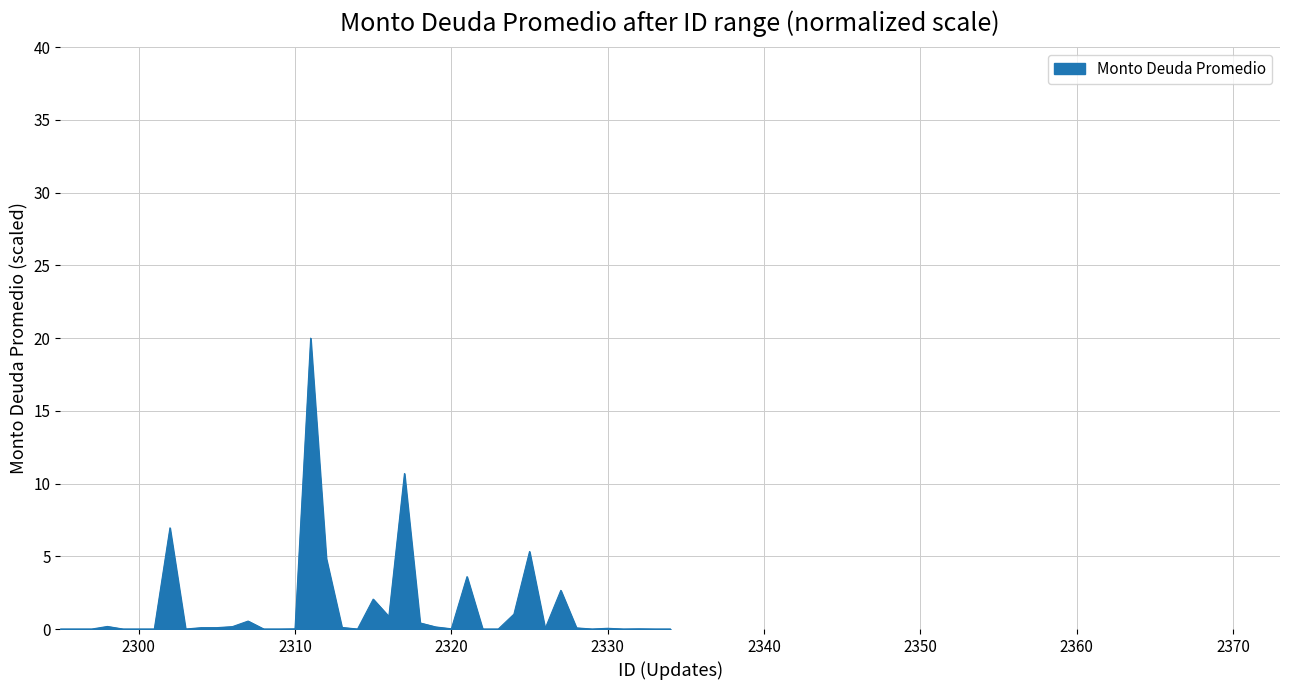

What is the difference between the maximum and minimum values?

20.0